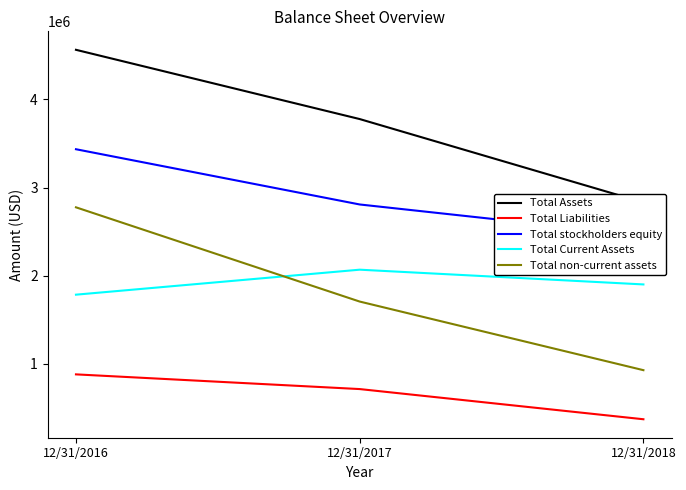

Which series has the largest total across all categories?

Total Assets